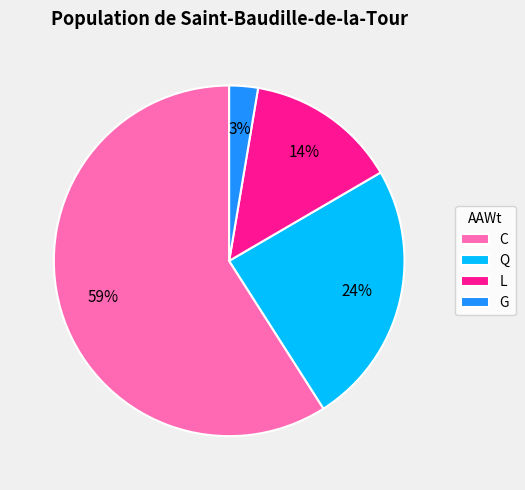

To the nearest percent, what percentage of the pie is C?

59%